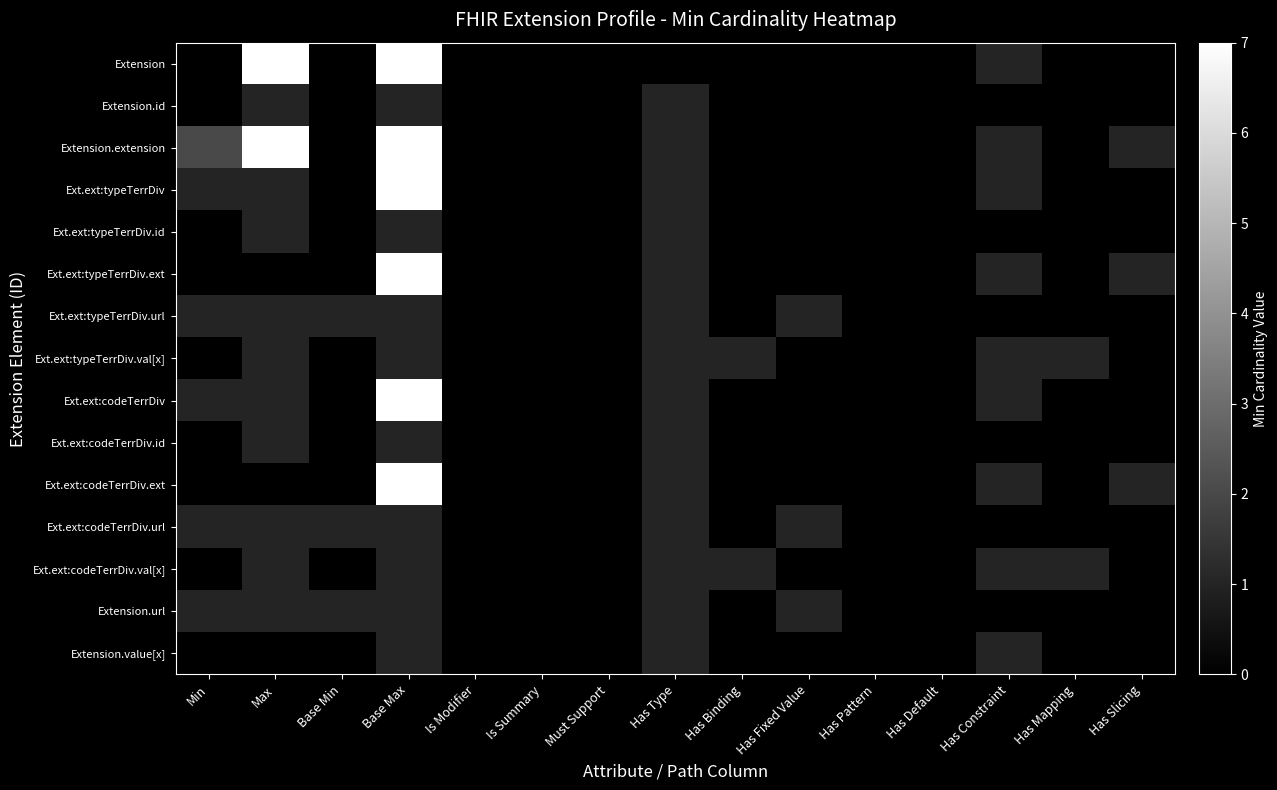

How many data points does each series have?

15